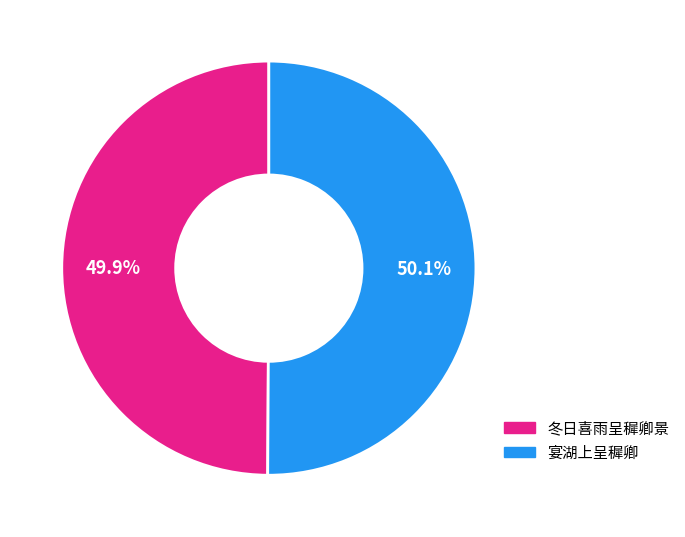

What is the total percentage of 宴湖上呈穉卿 and 冬日喜雨呈穉卿景?

100.0%